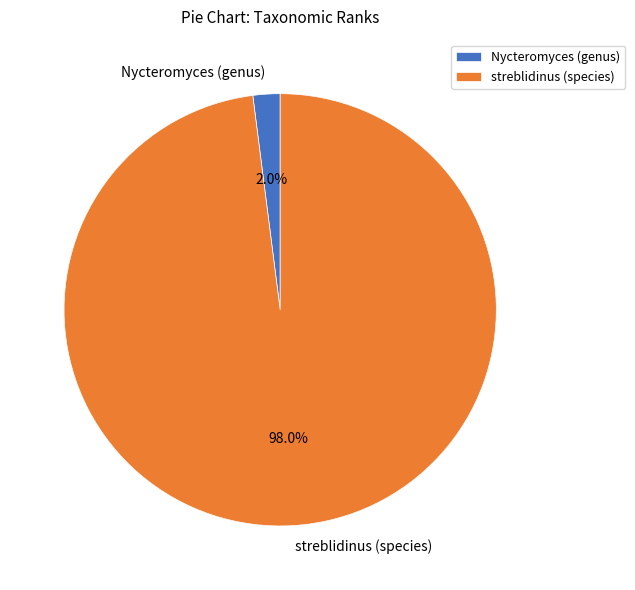

How many segments does this pie chart have?

2